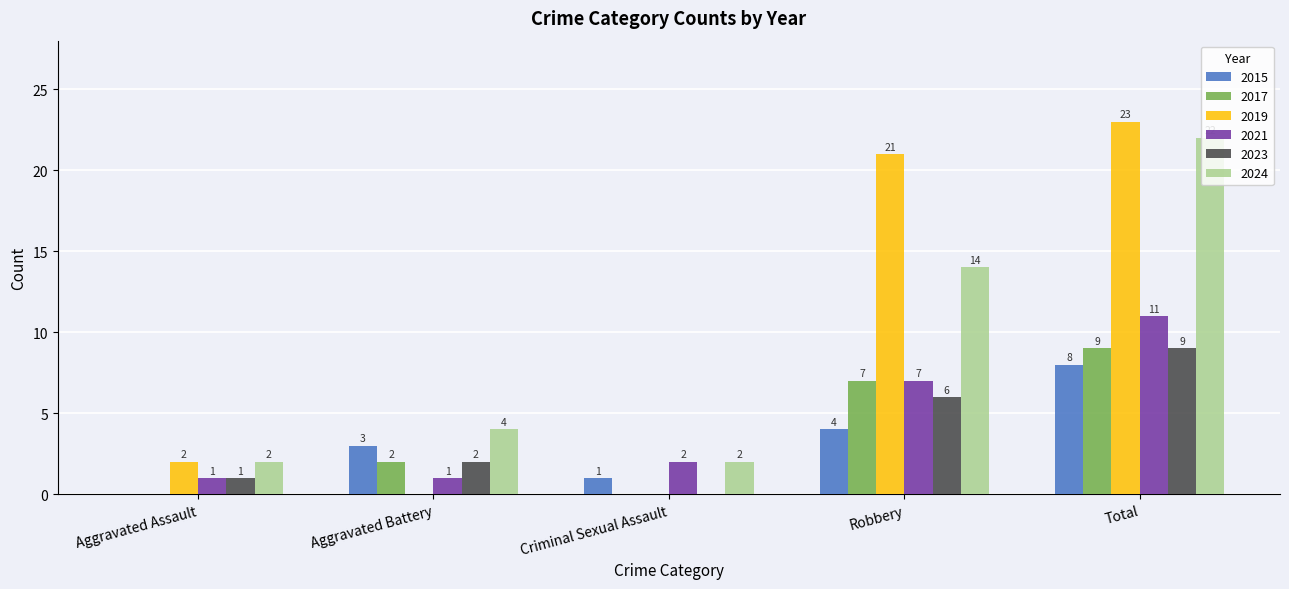

Which series changed the most between Criminal Sexual Assault and Robbery?

2019